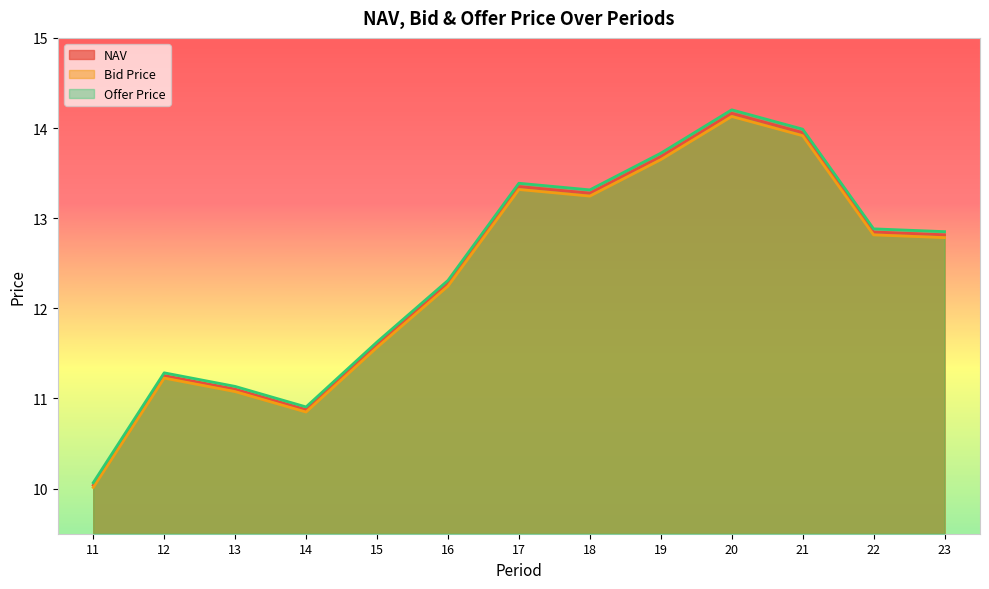

Does the chart display data point markers on the line(s)?

No